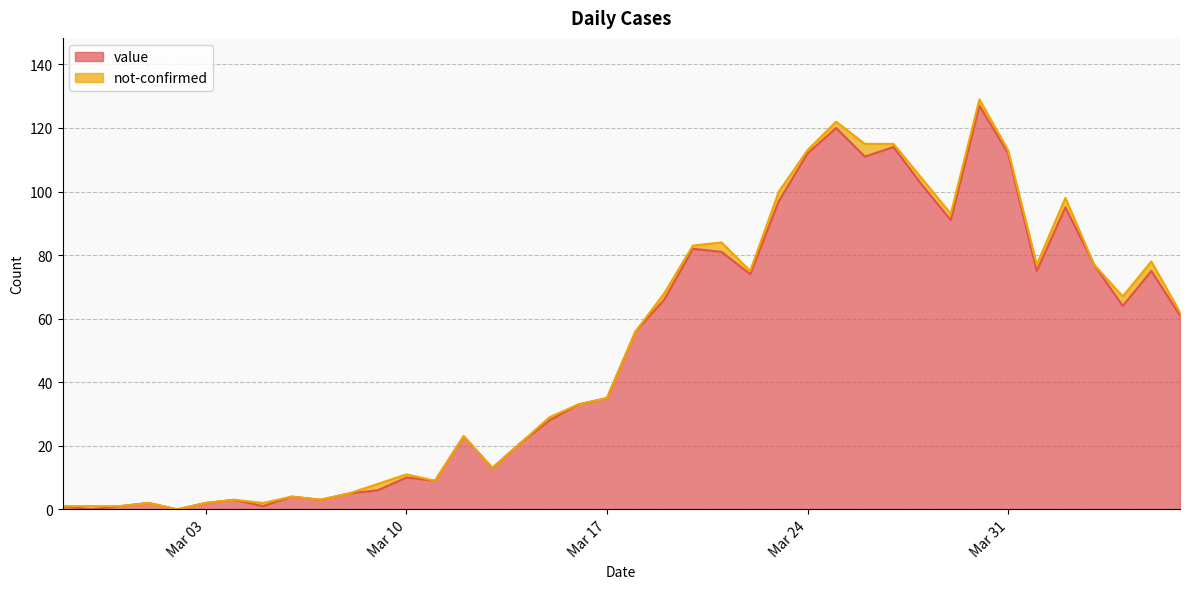

What is the difference between the values at 2020-04-01 and 2020-04-06?

14